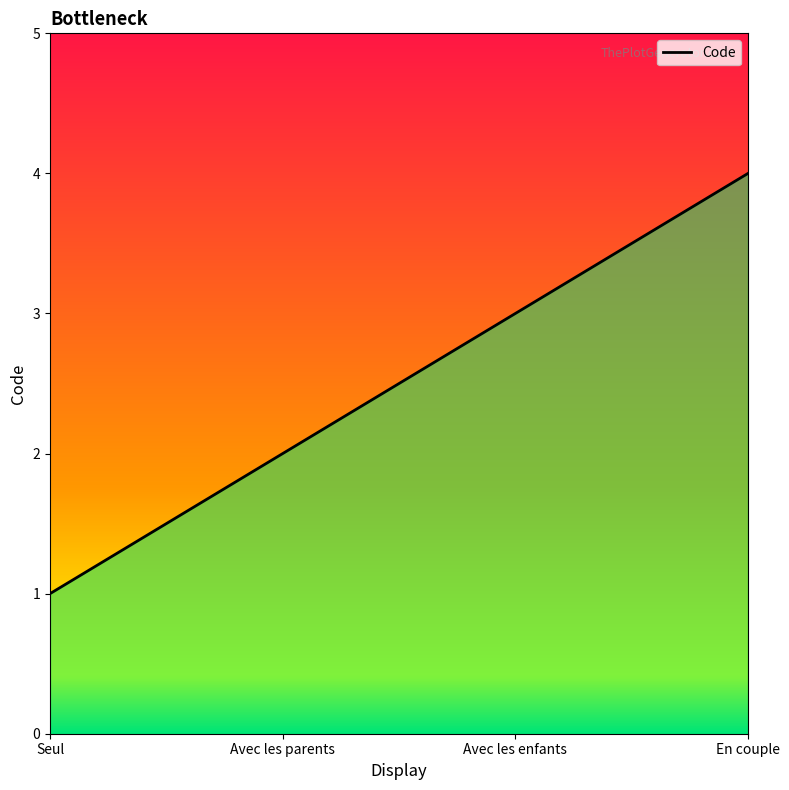

What is the difference between the values at Seul and En couple?

3